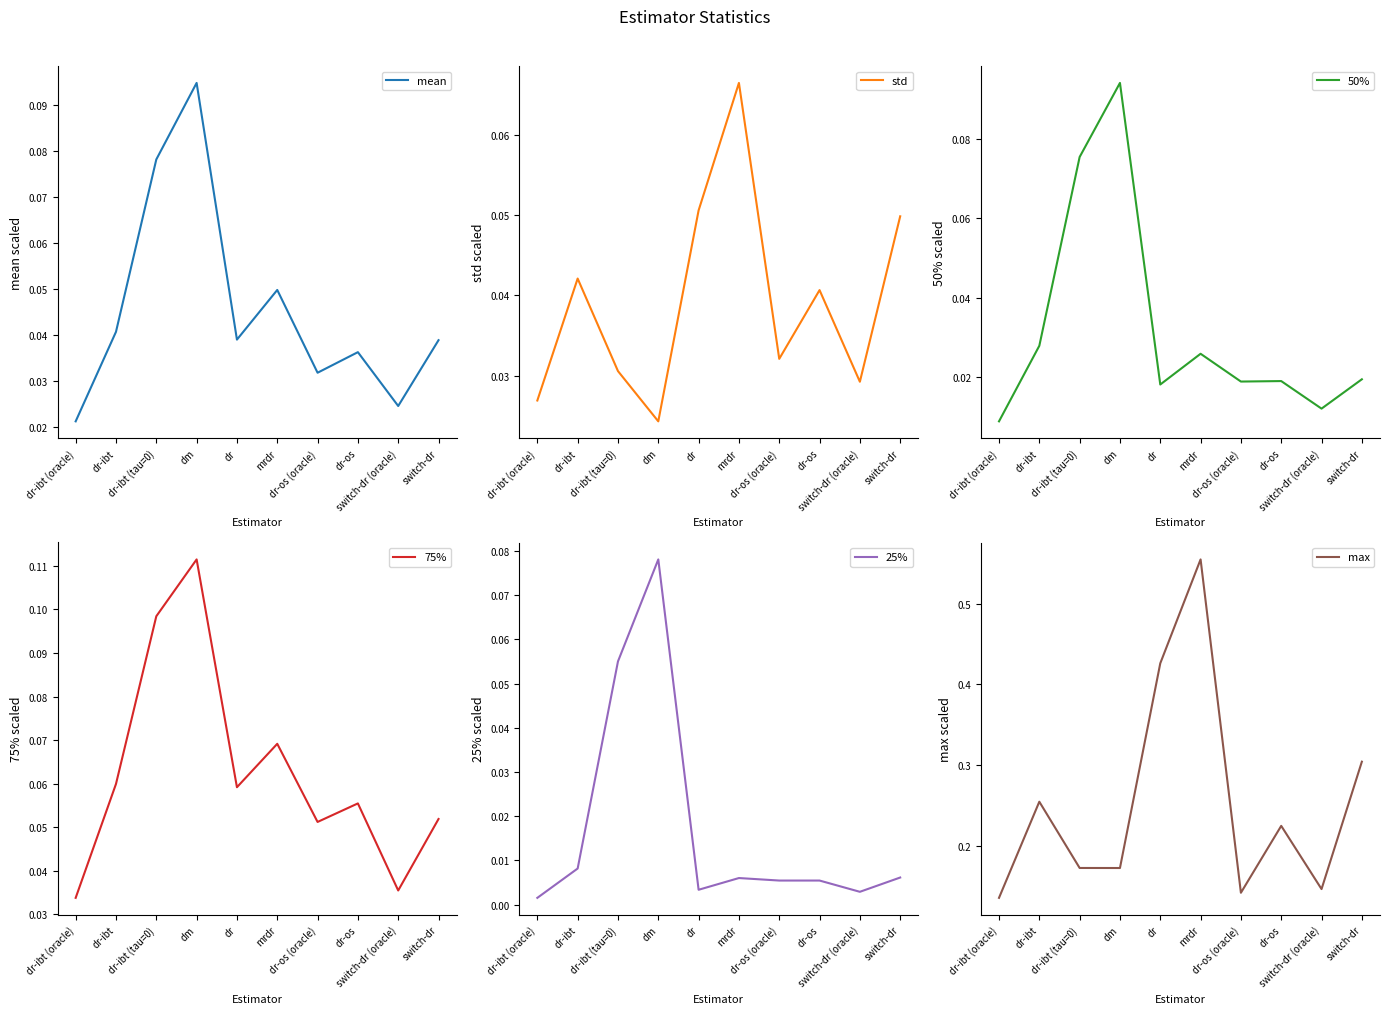

The 25% series shows 0.1 at dr-ibt (tau=0). True or false?

True